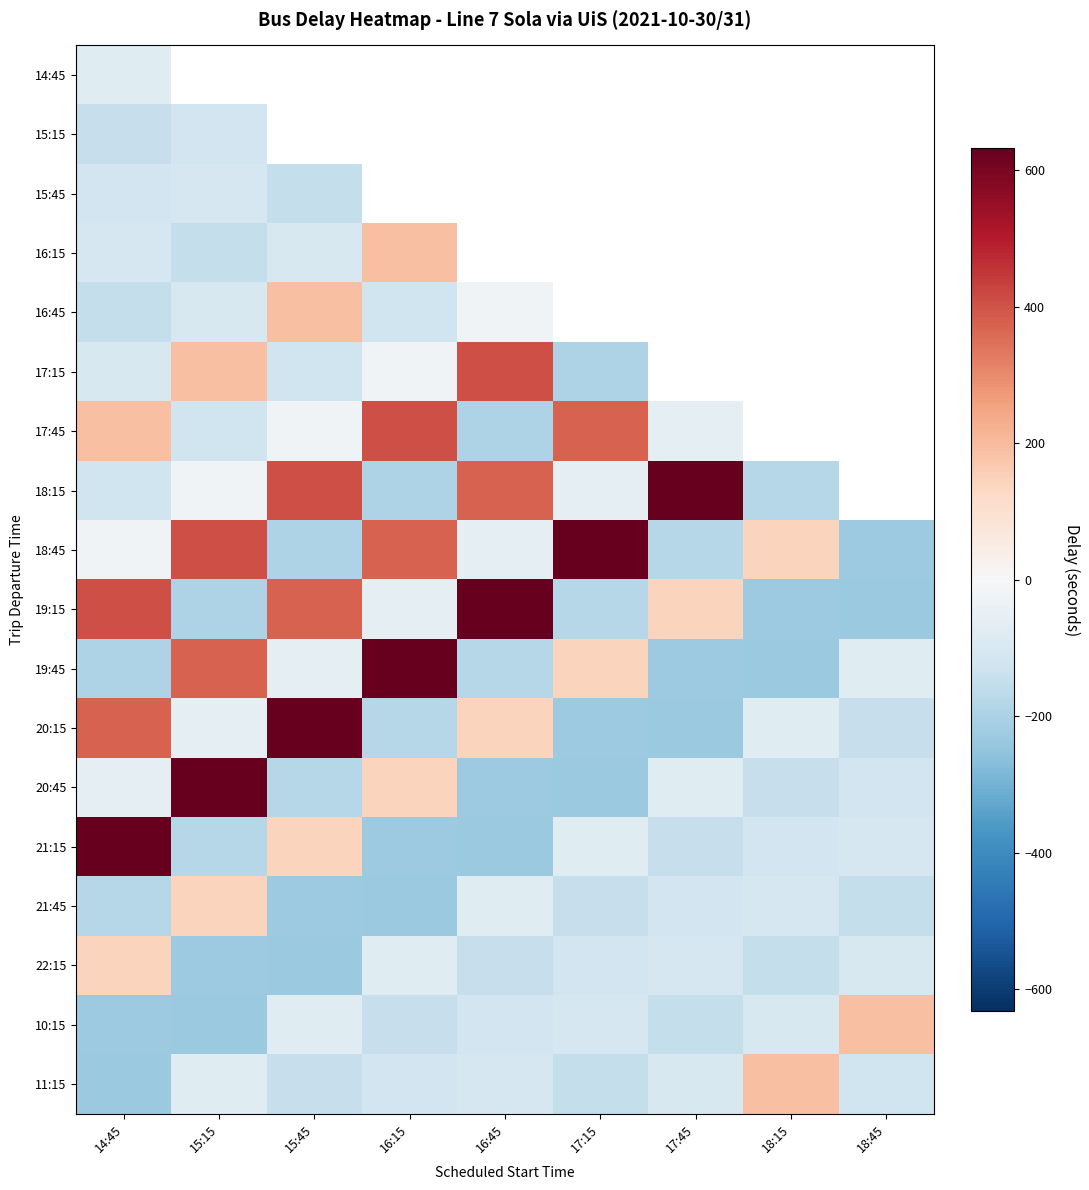

What is the maximum value shown in the chart?

632.4